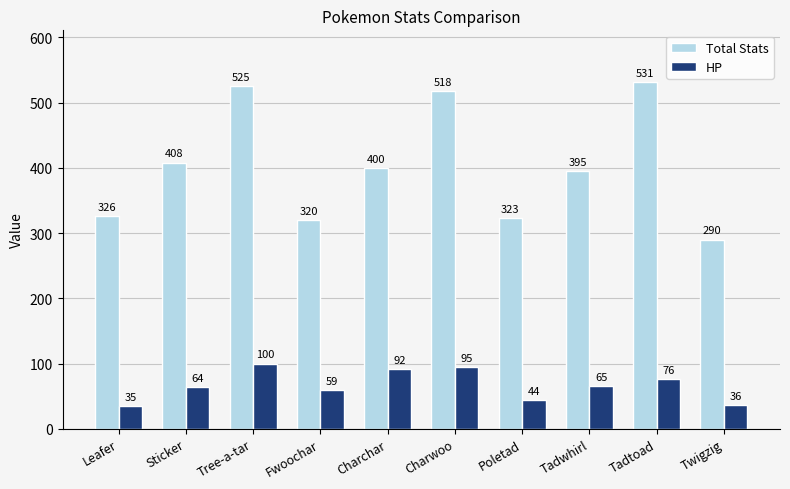

Rank the categories by Total Stats value from highest to lowest.

Tadtoad, Tree-a-tar, Charwoo, Sticker, Charchar, Tadwhirl, Leafer, Poletad, Fwoochar, Twigzig